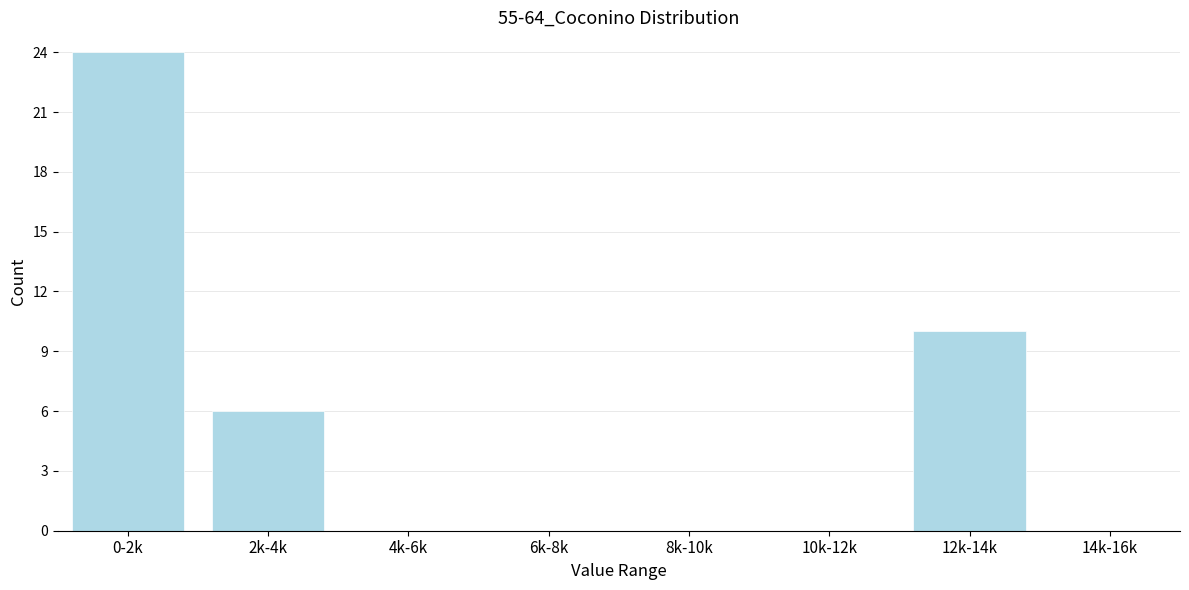

Reading left to right, transcribe all the data shown in this chart.

0-2k=24	2k-4k=6	4k-6k=0	6k-8k=0	8k-10k=0	10k-12k=0	12k-14k=10	14k-16k=0